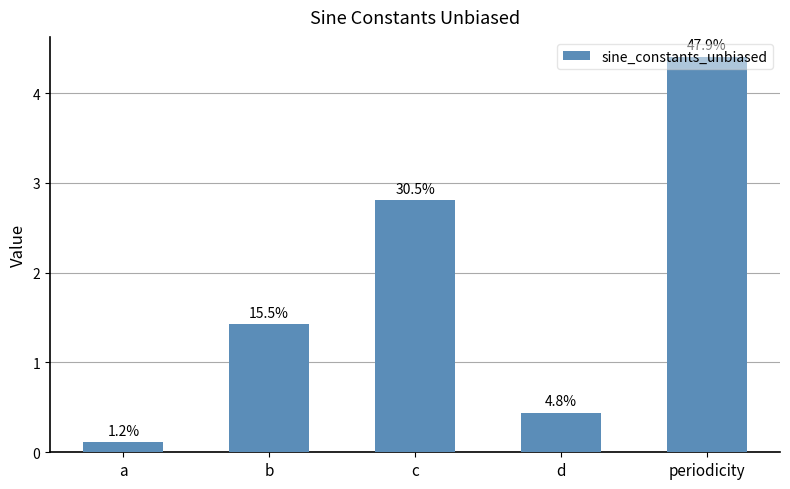

What is the value of the 5th bar from the left?

4.4